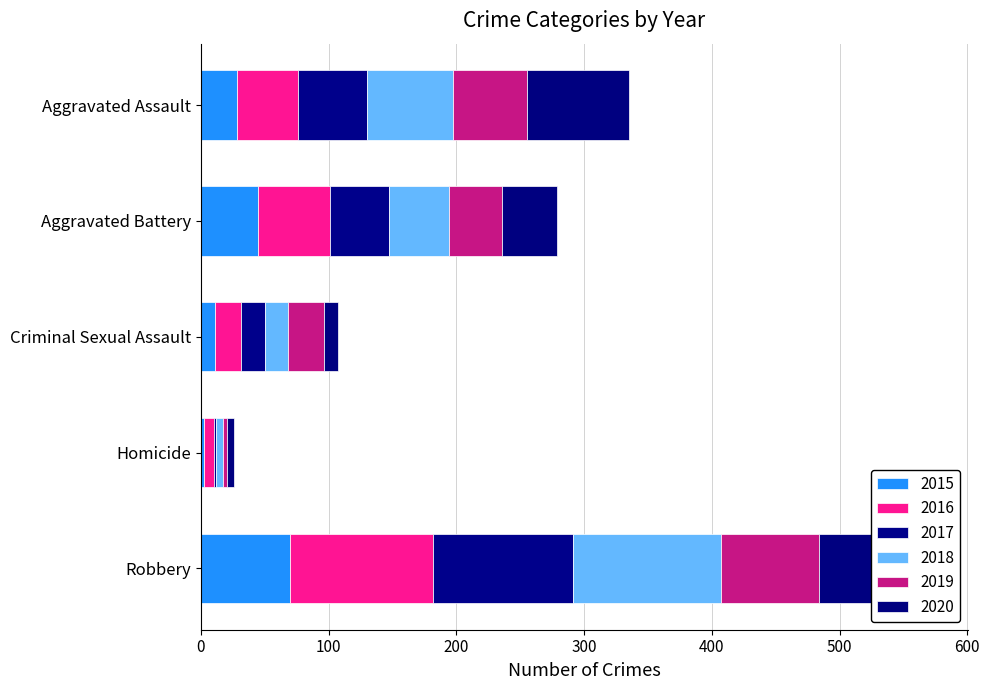

How many data points in 2017 are above 46?

2